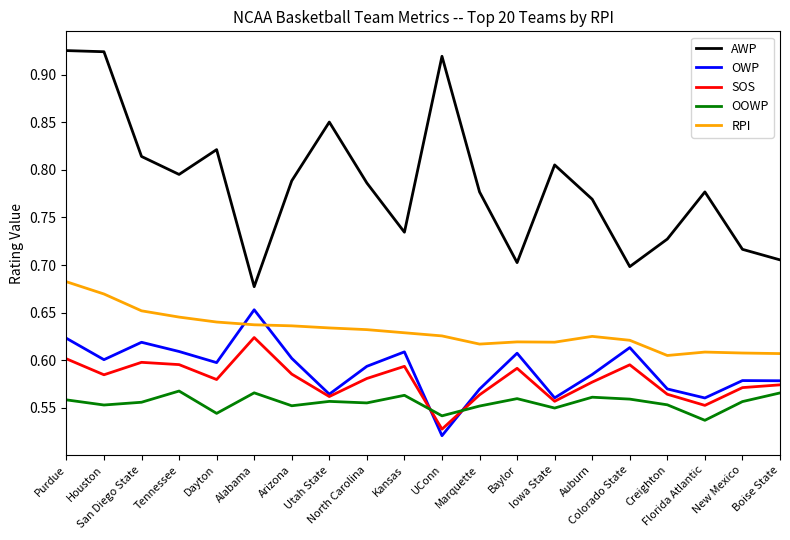

Which series has the largest total across all categories?

AWP